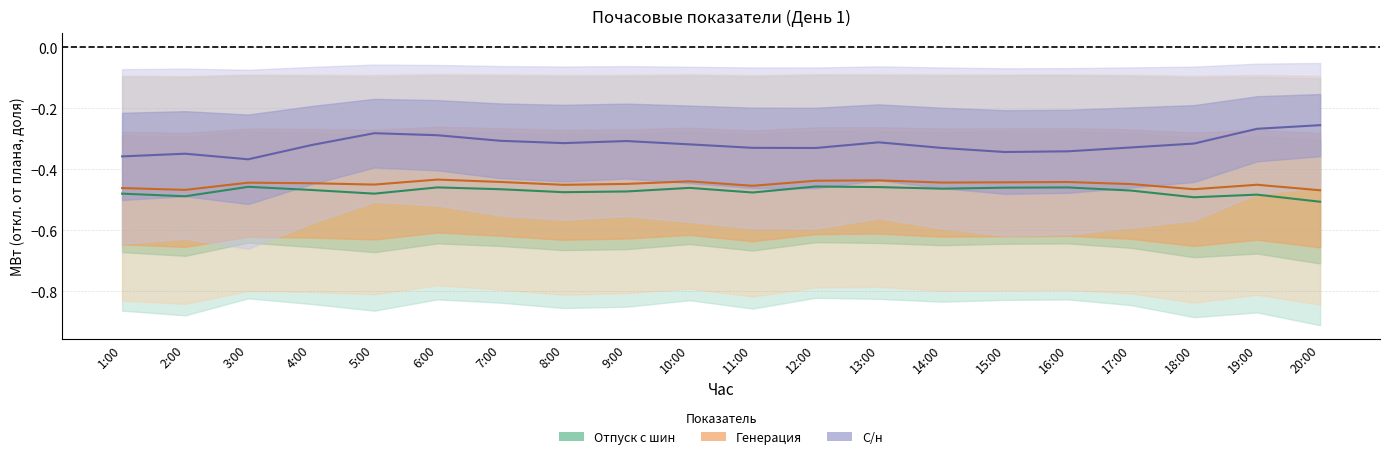

At 12:00, list the series in order from largest to smallest.

С/н факт, Генерация факт, Отпуск факт